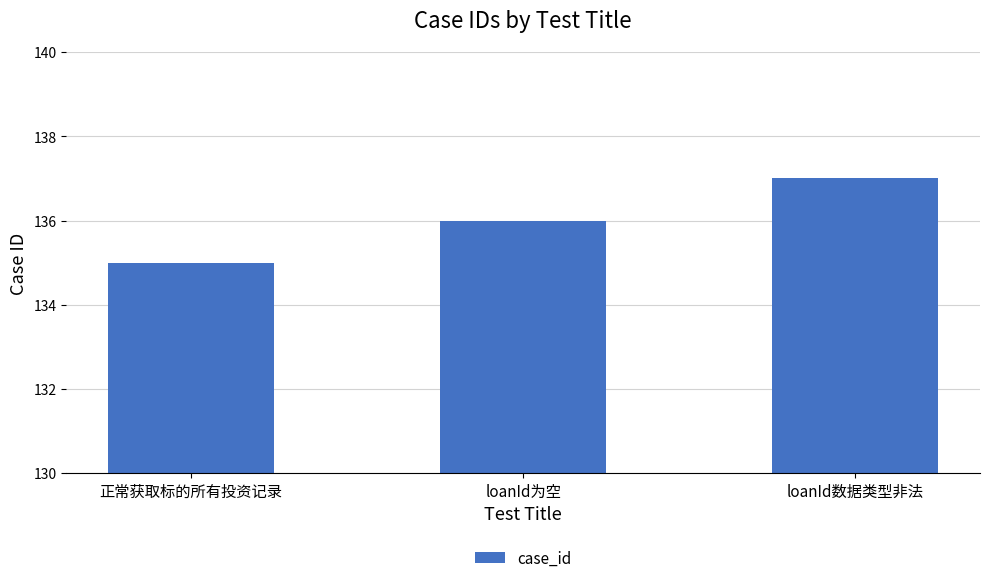

The value at 正常获取标的所有投资记录 is 90. True or false?

False